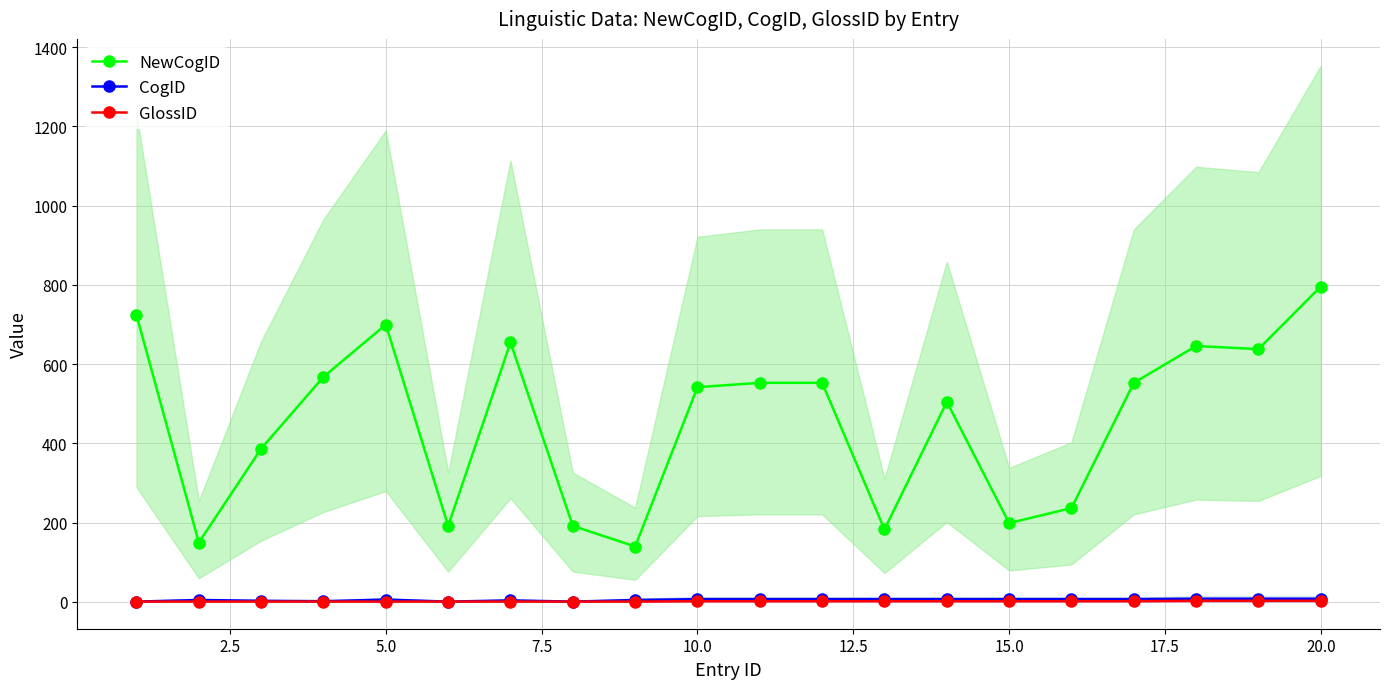

Where is the first local maximum for NewCogID?

5.0